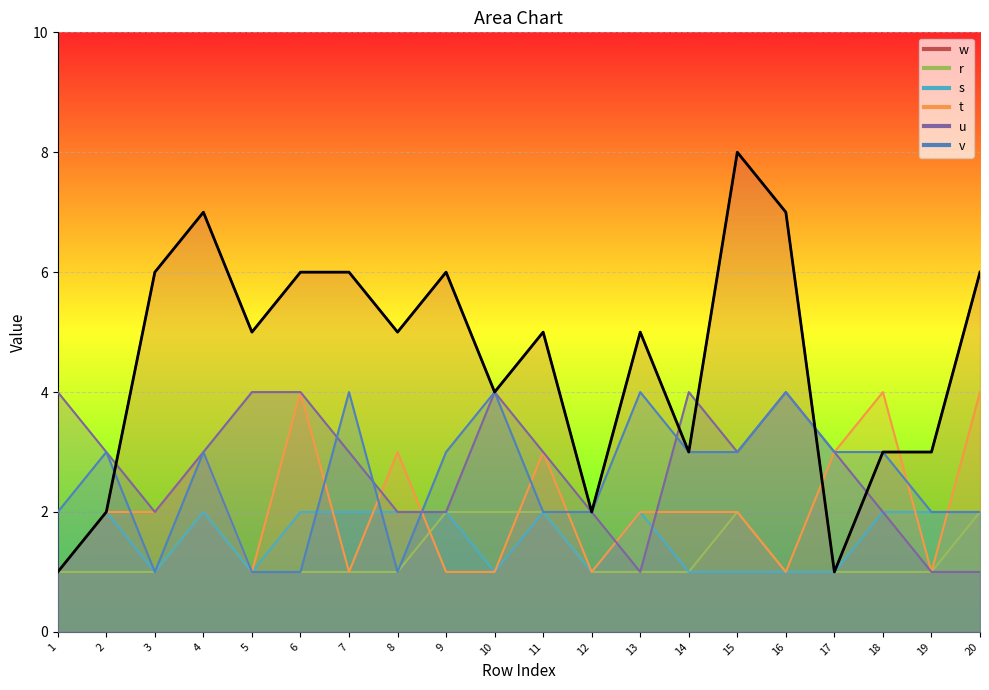

How many values are between 3 and 6?

13